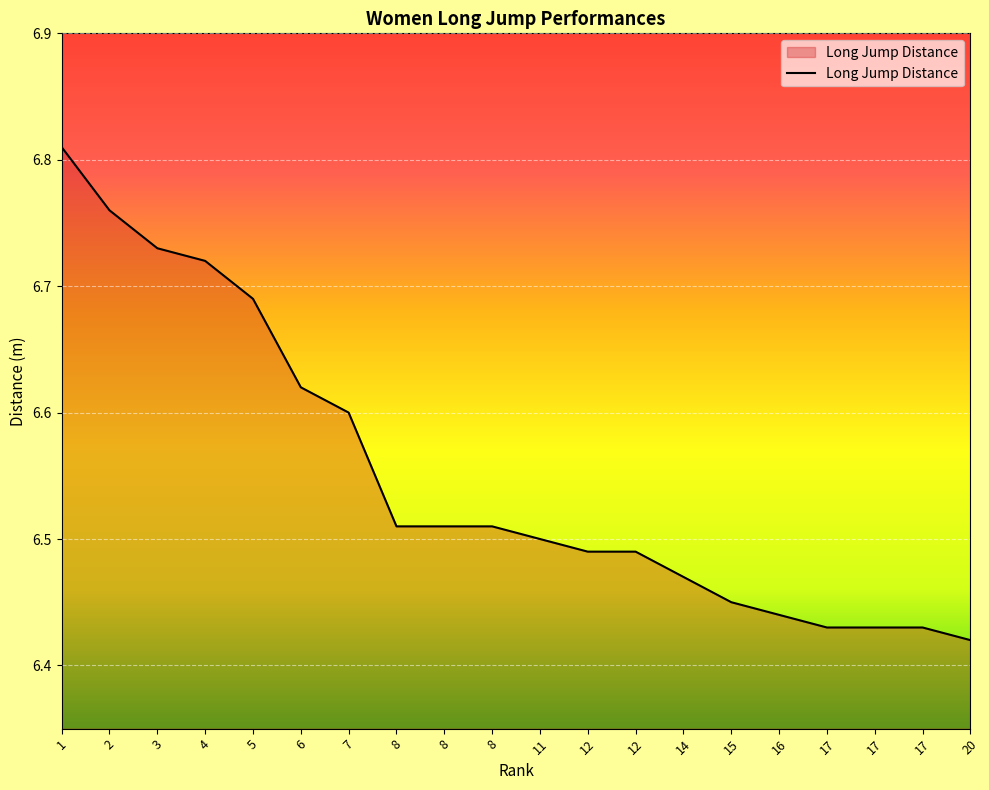

How many lines are shown in the chart?

1